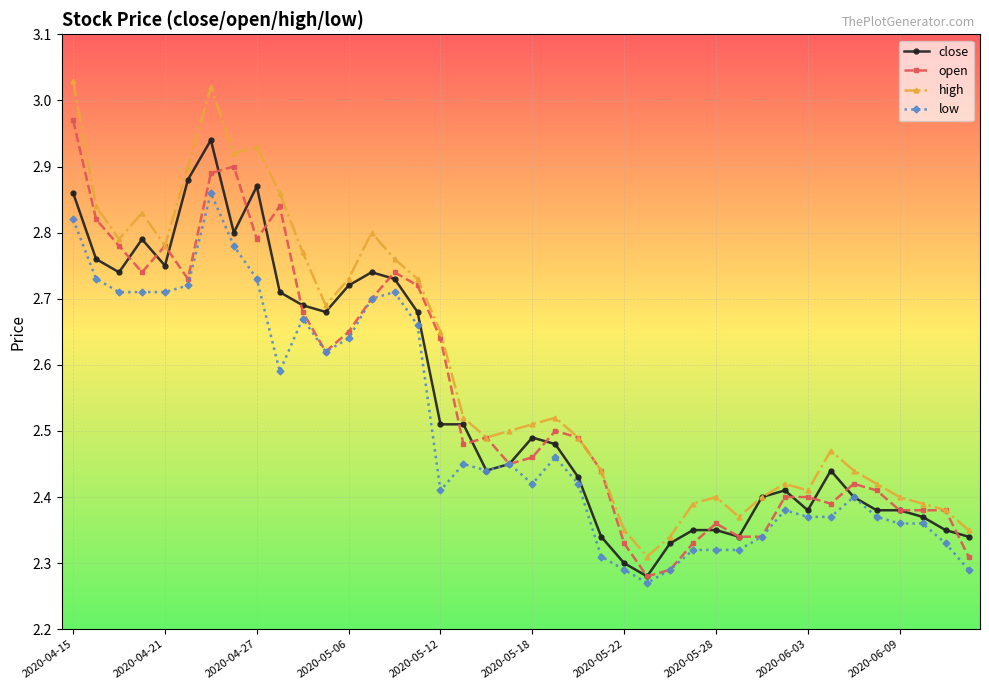

True or false: low and high cross at least once.

False